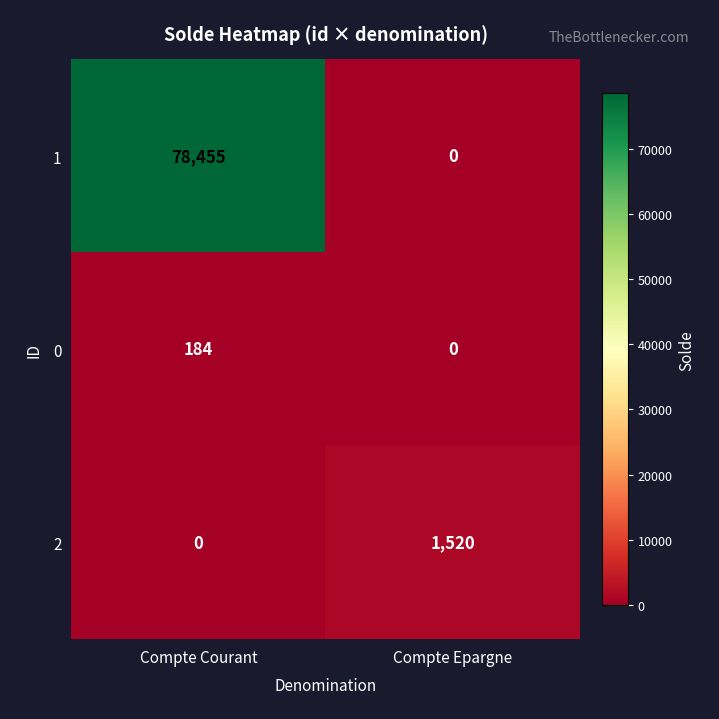

The 0 series shows 39 at Compte Courant. True or false?

False